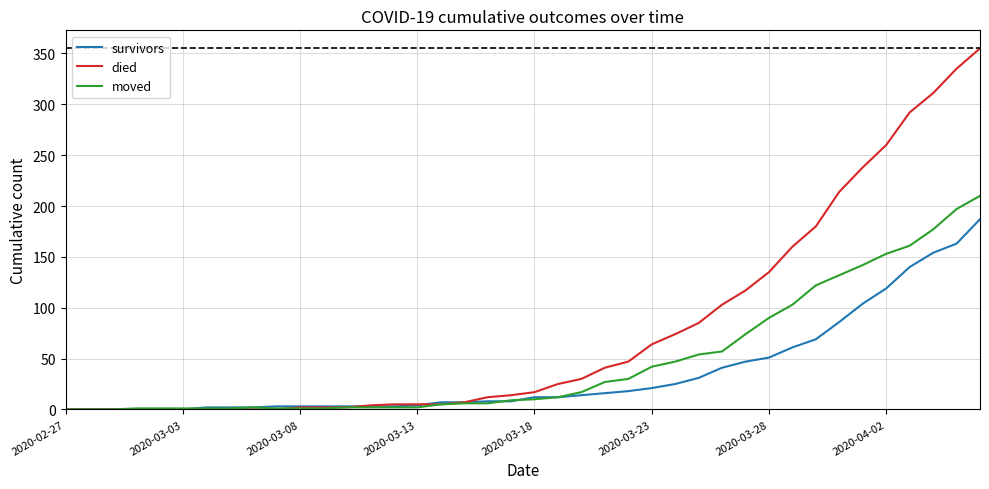

List the series in order of their peak value, highest first.

died, moved, survivors